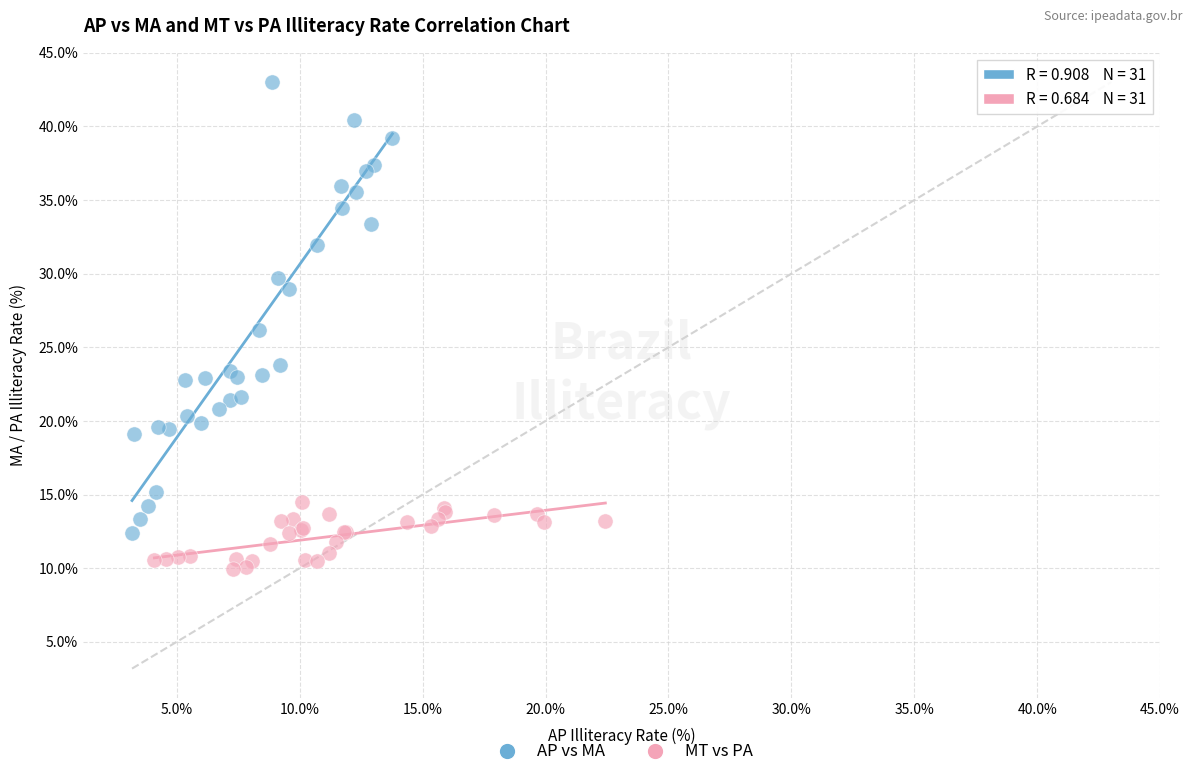

Which series has the largest Y range (max minus min)?

AP vs MA